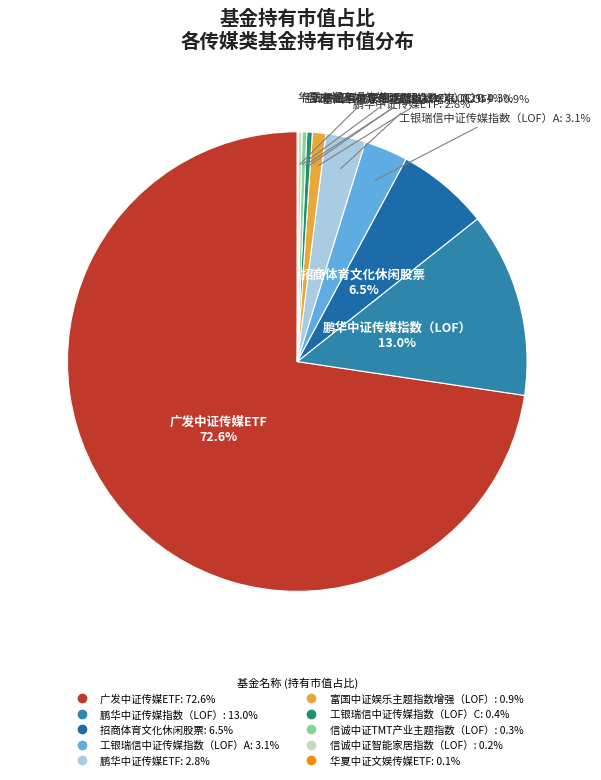

To the nearest percent, what is the average slice percentage?

10%